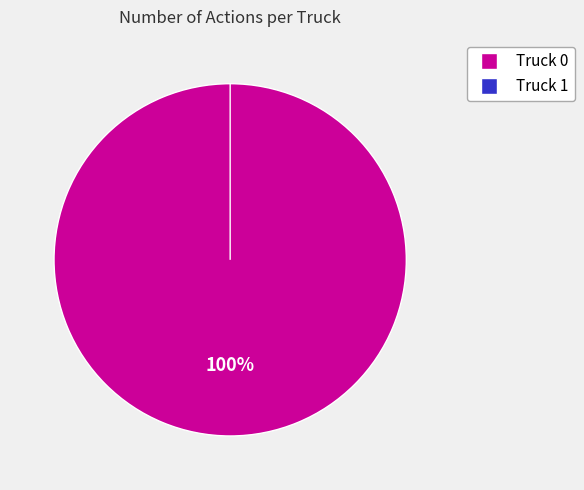

Count the number of slices in the pie.

2